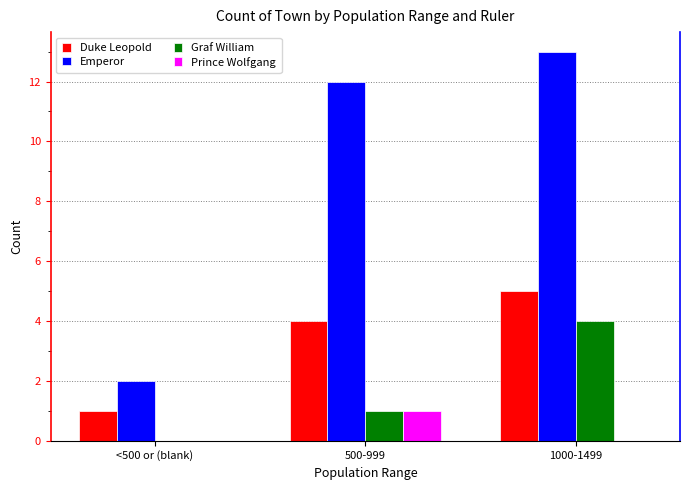

At which category is the sum across all series the highest?

1000-1499